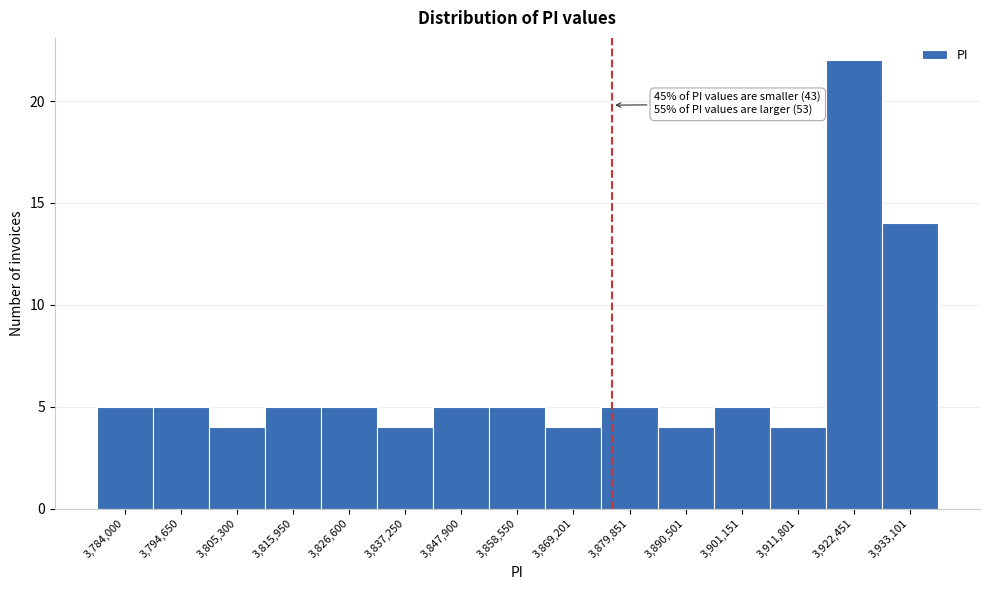

Reading right to left, list all the values displayed in this chart.

14	22	4	5	4	5	4	5	5	4	5	5	4	5	5